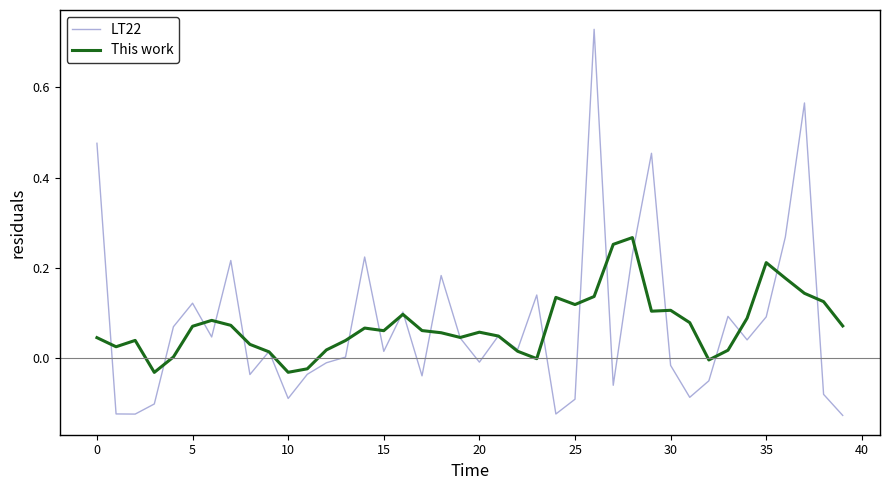

Rank the series by their maximum value, from lowest to highest.

This work, LT22